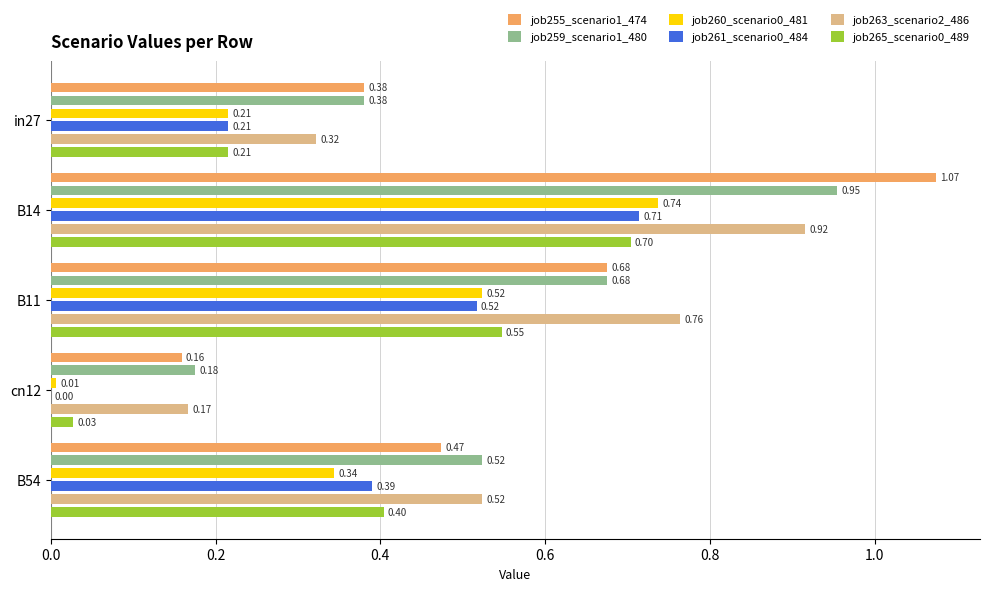

What is the difference between the maximum and minimum values in the job259_scenario1_480 series?

0.8